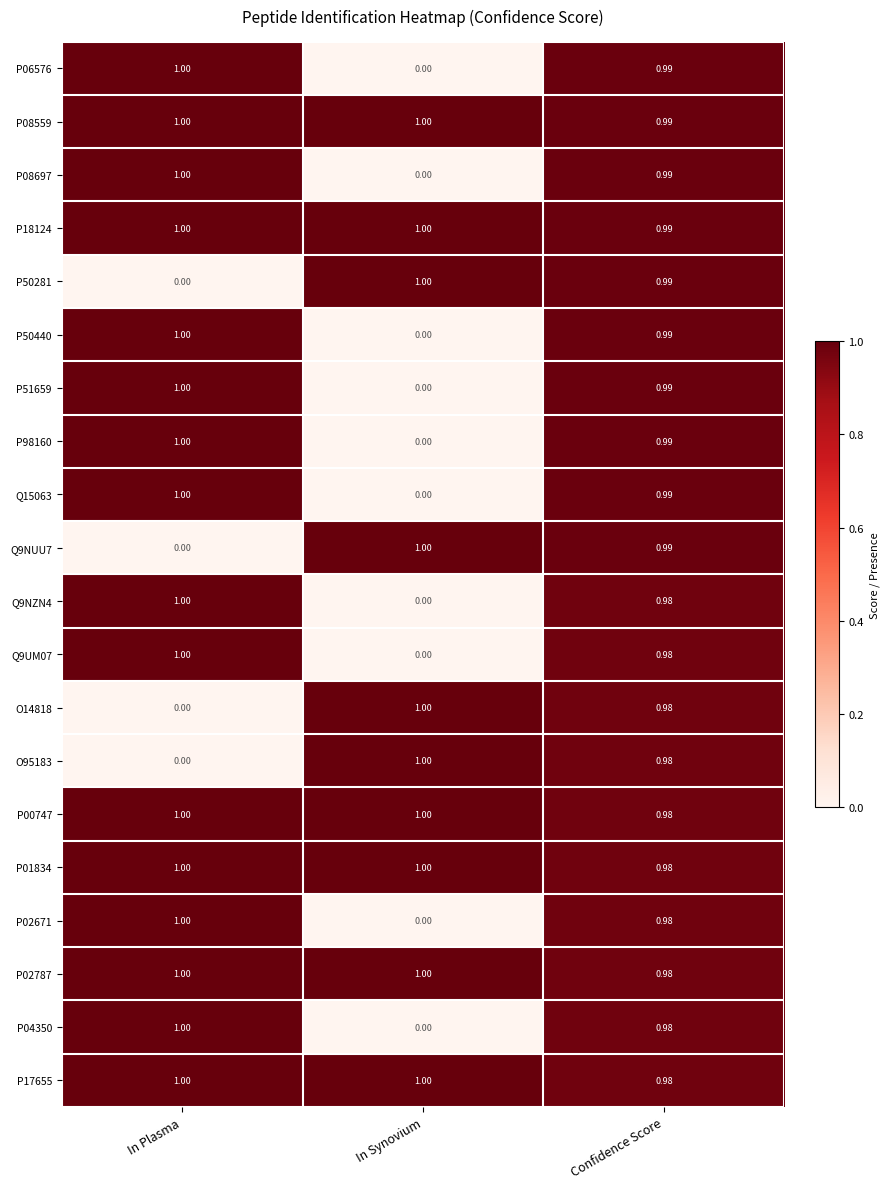

At which label is P50440 closest to 0?

In Synovium